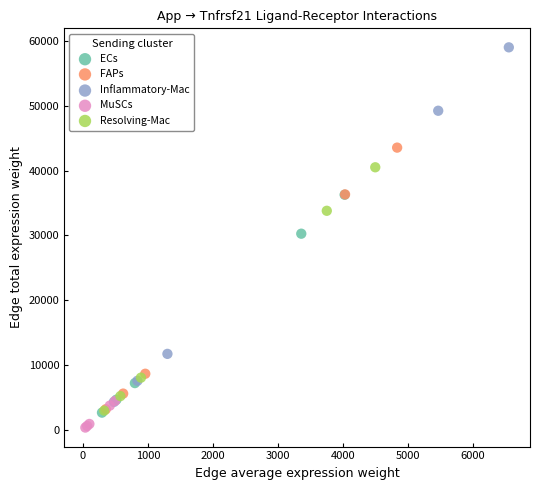

Which series contains the lowest Y value?

MuSCs